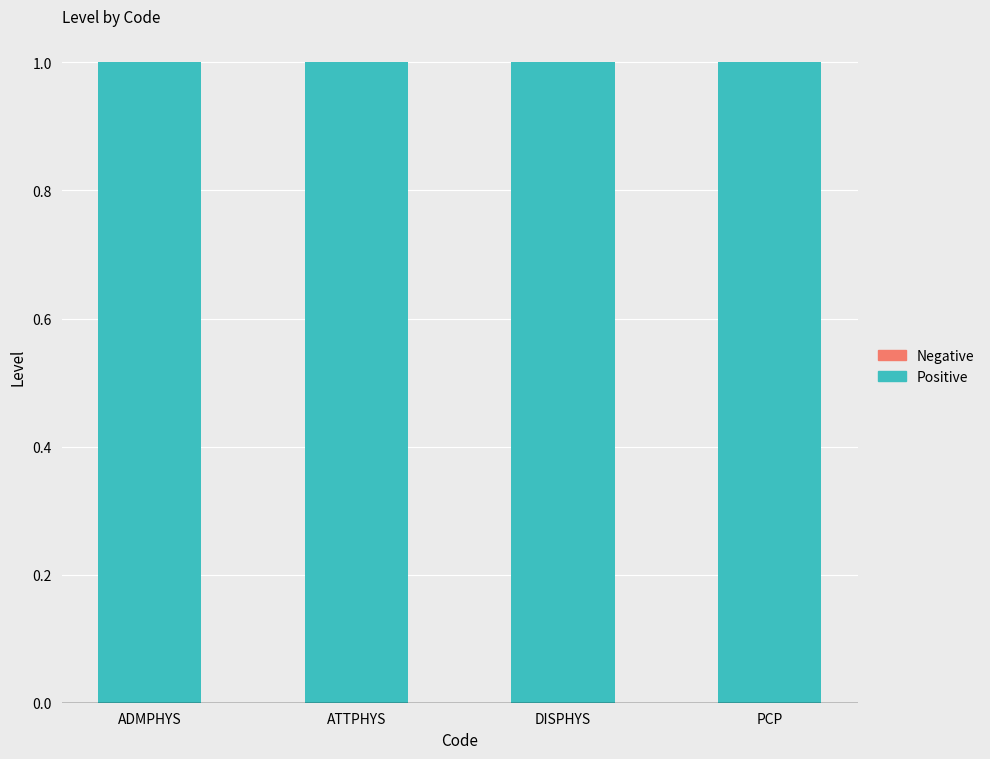

What is the maximum value shown in the chart?

1